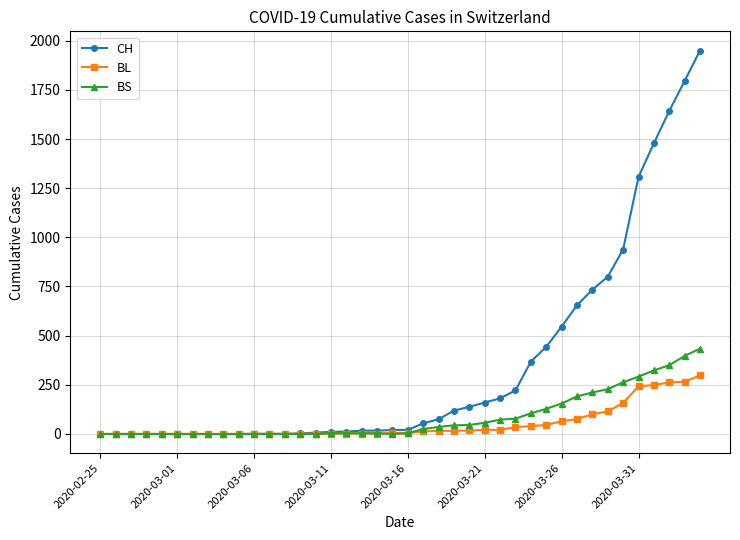

What is the highest value of the BL series?

298